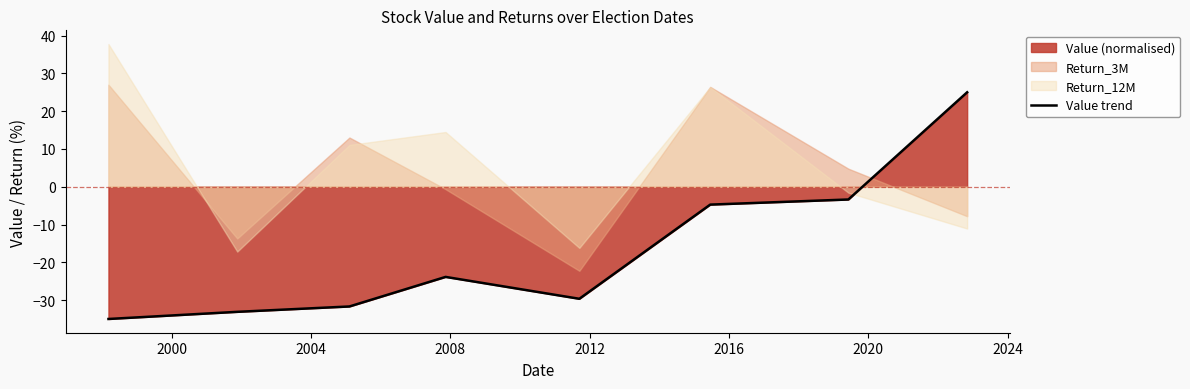

Does the chart have visible grid lines?

No